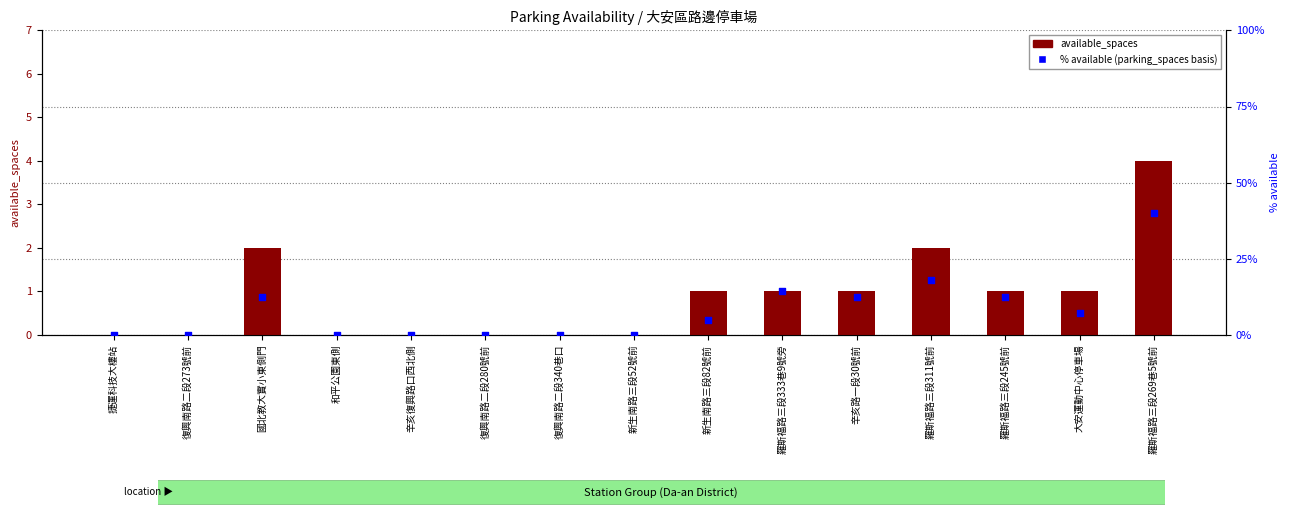

At how many categories does at least one series exceed 23?

1